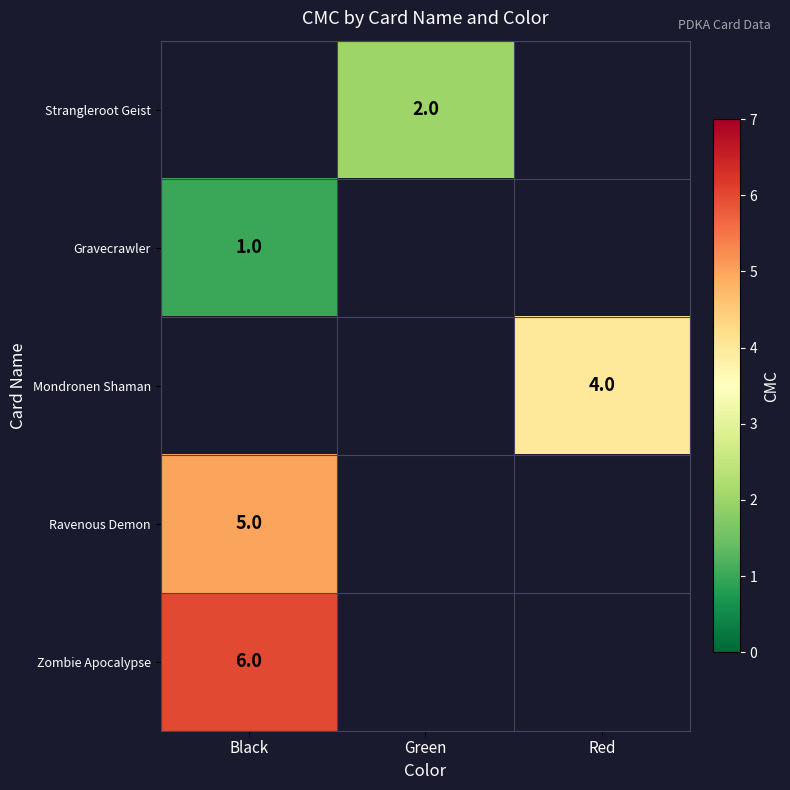

Is it true that Ravenous Demon equals 5 at Black?

True